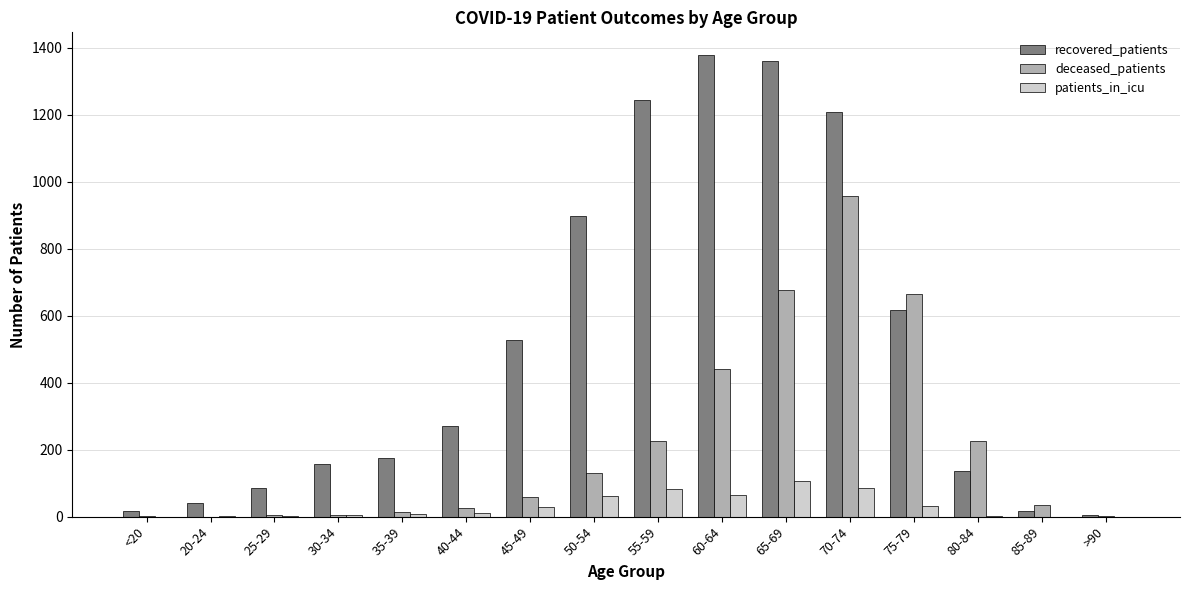

Where is deceased_patients nearest to the value 478?

60-64